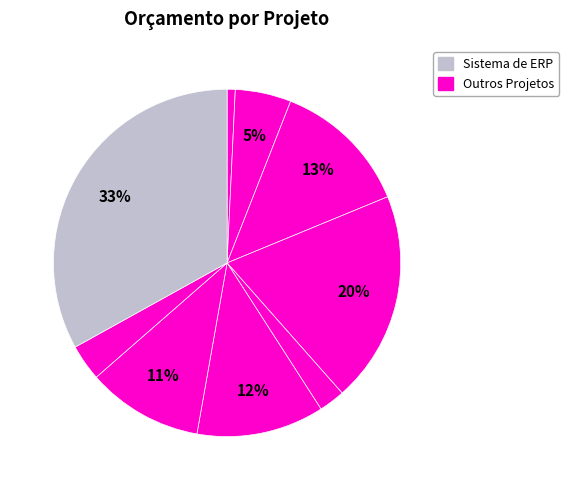

How many segments does this pie chart have?

9